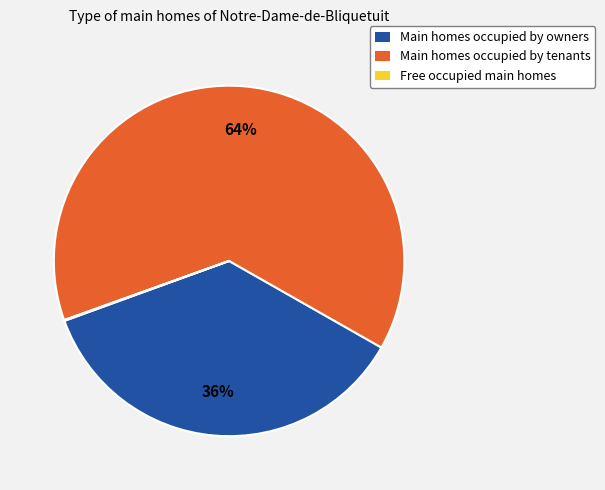

To the nearest percent, what is the difference between the largest and smallest slice percentages?

64%